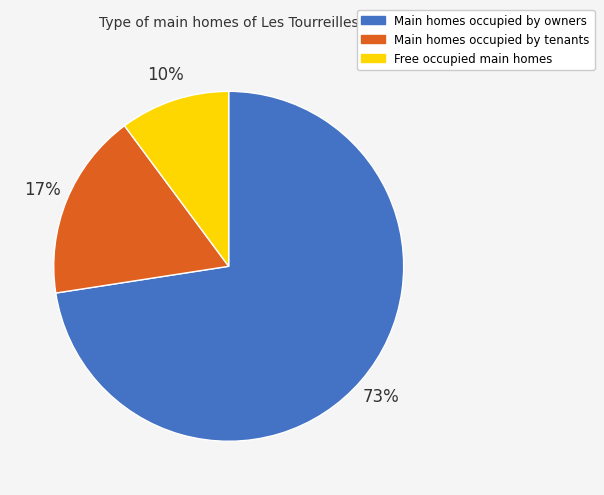

What is the largest slice in the pie chart?

Main homes occupied by owners